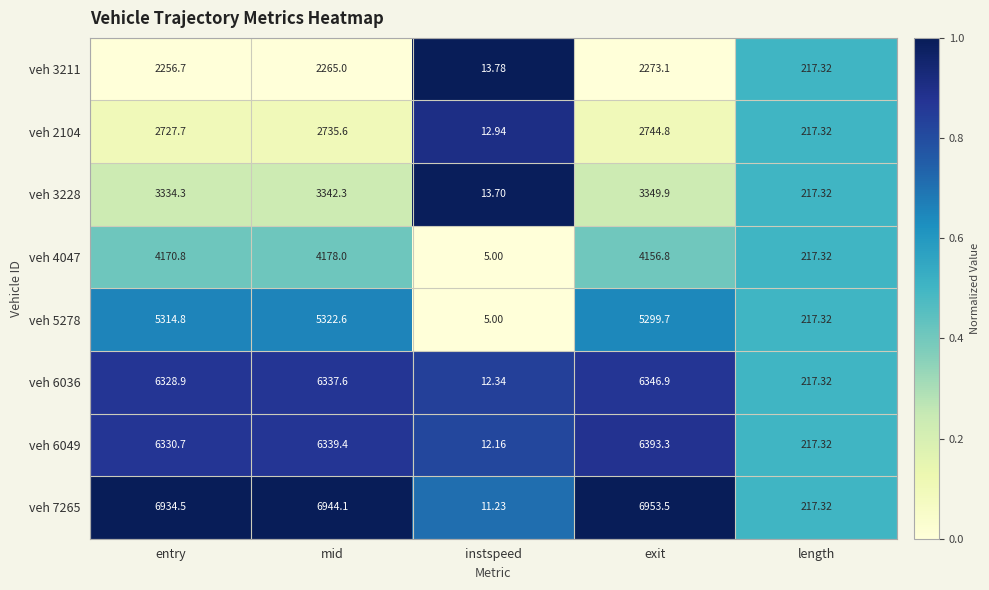

At which label does veh 4047 first exceed 4156?

entry